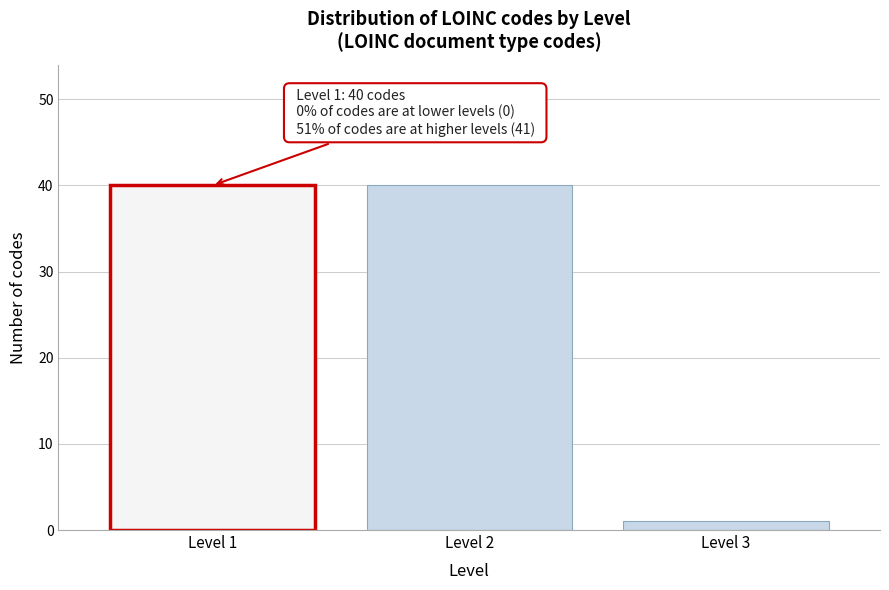

Reading left to right, what are all the values shown in this chart?

Level 1=40	Level 2=40	Level 3=1